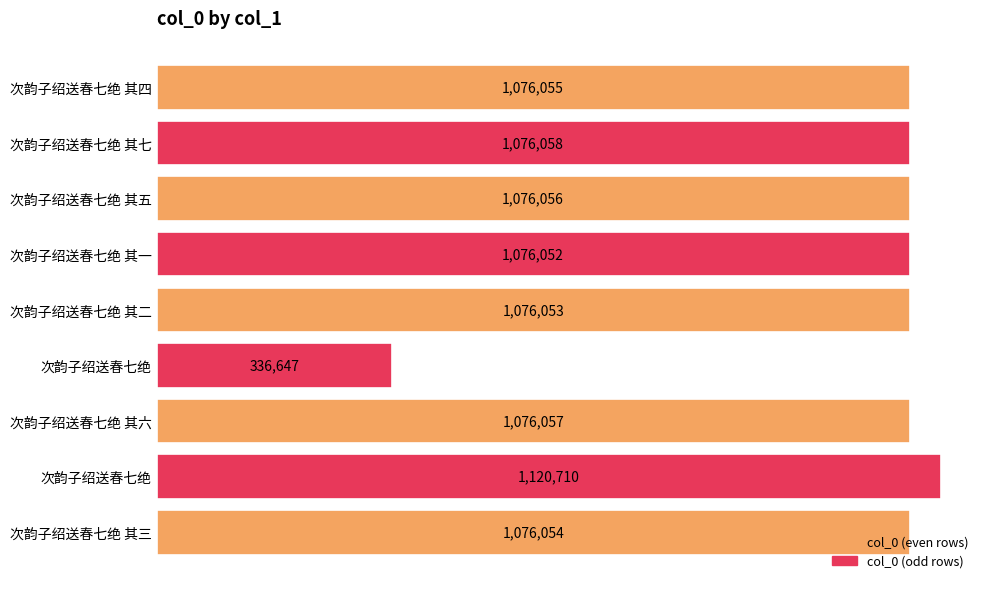

Does the chart contain any negative values?

No